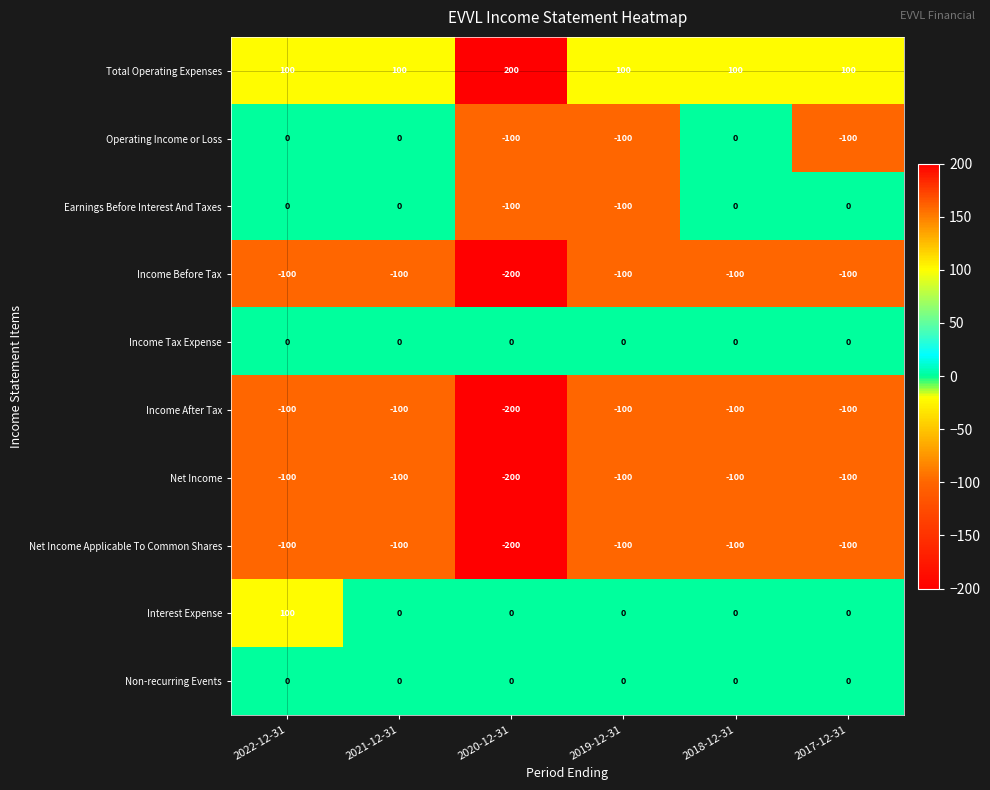

What is the average value of the Income Before Tax series?

-117